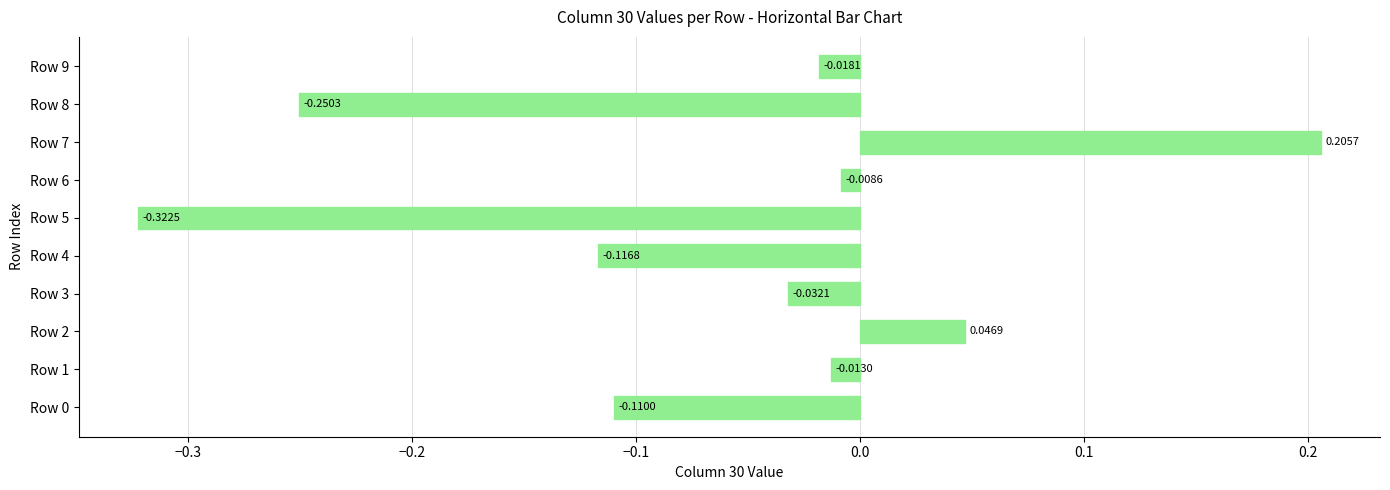

What is the change in value from Row 0 to Row 6?

+0.1